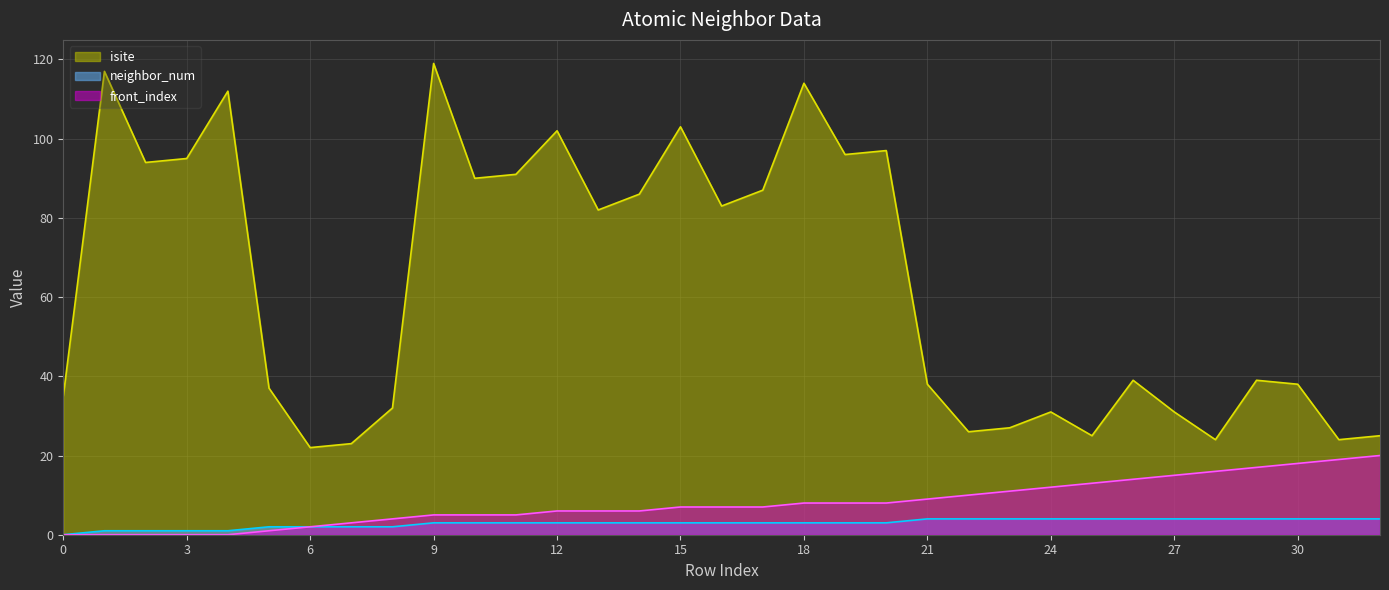

At which label is isite closest to 70?

13